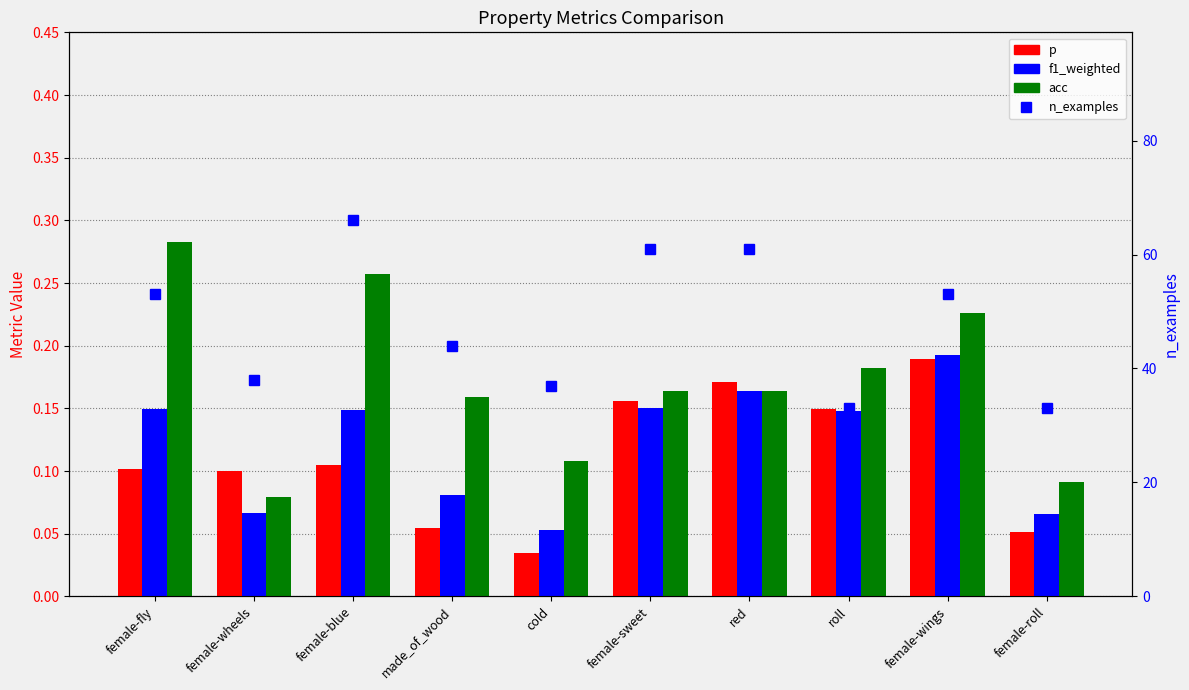

What is the greatest value displayed?

66.0